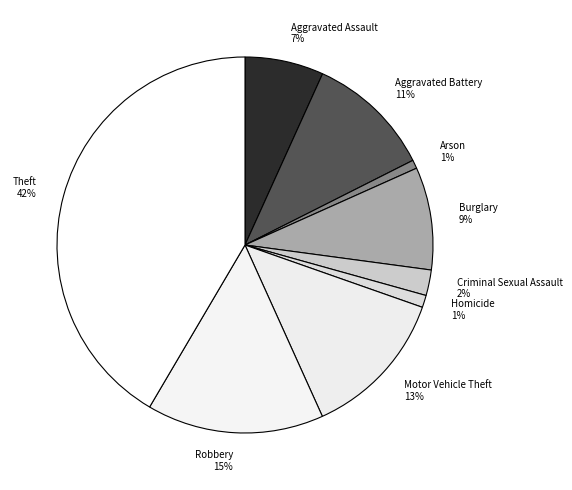

To the nearest percent, what is the average slice percentage?

11%